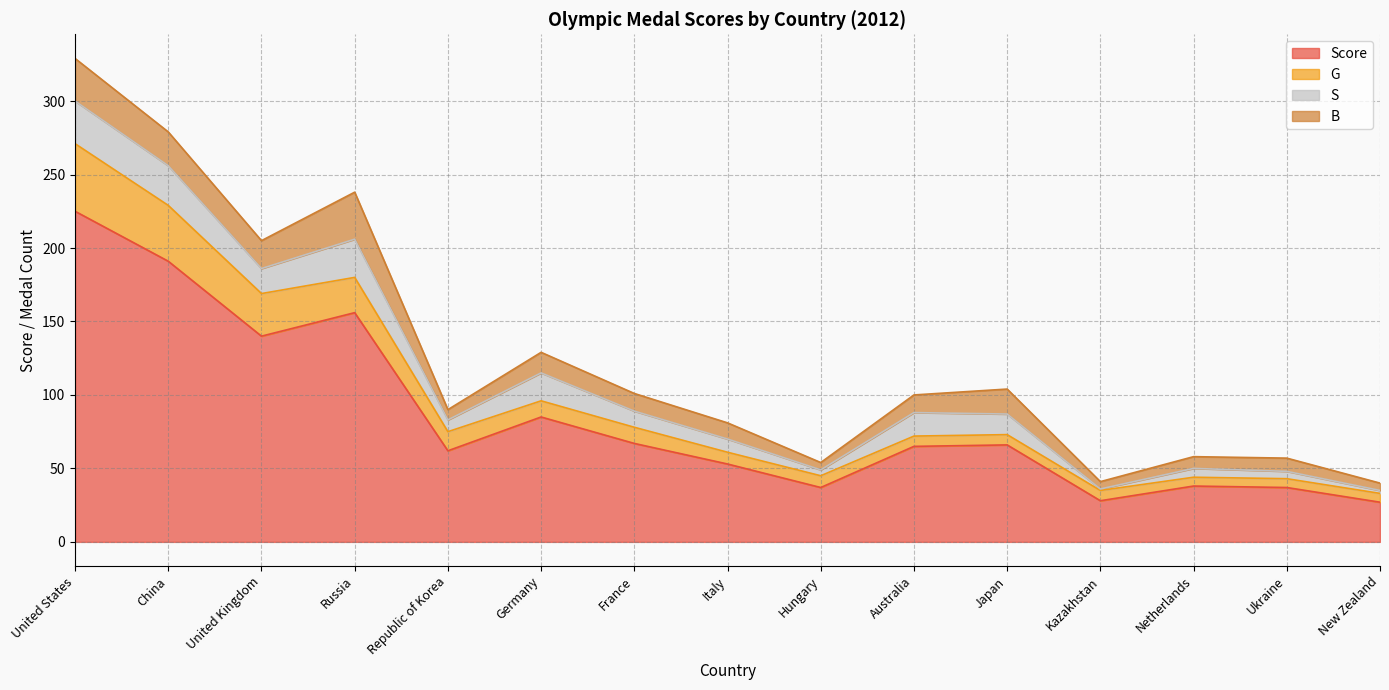

The G series shows 93 at Russia. True or false?

False